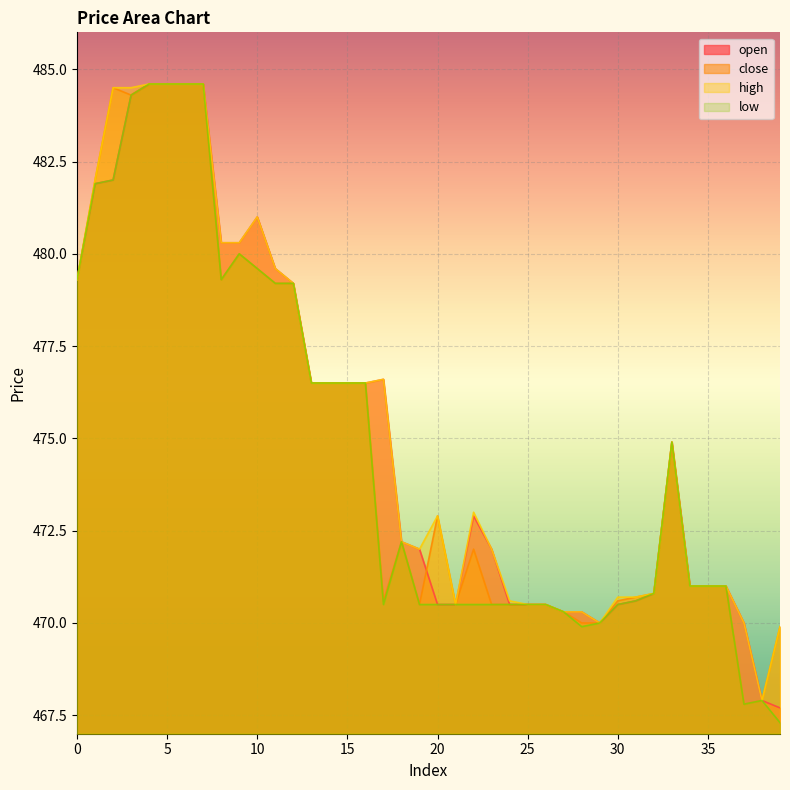

True or false: open and high cross at least once.

False